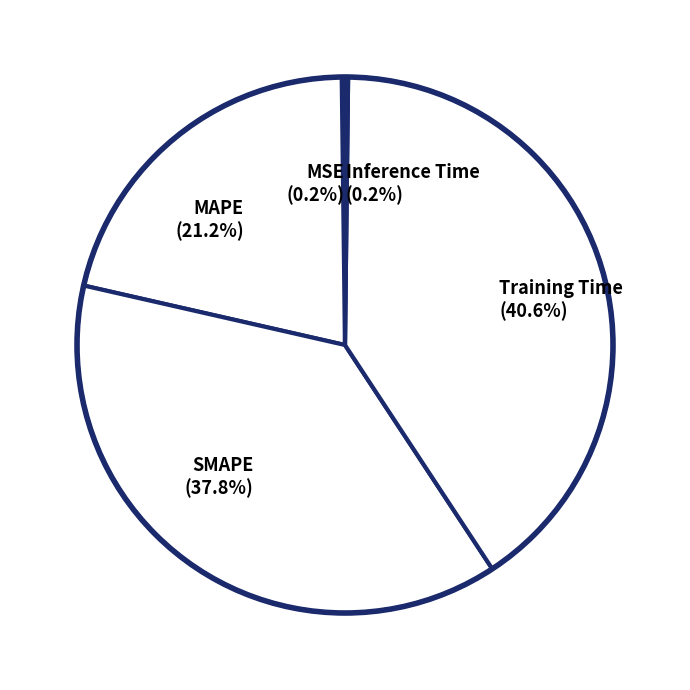

What portion of the pie excludes Training Time (40.6%)?

59.4%